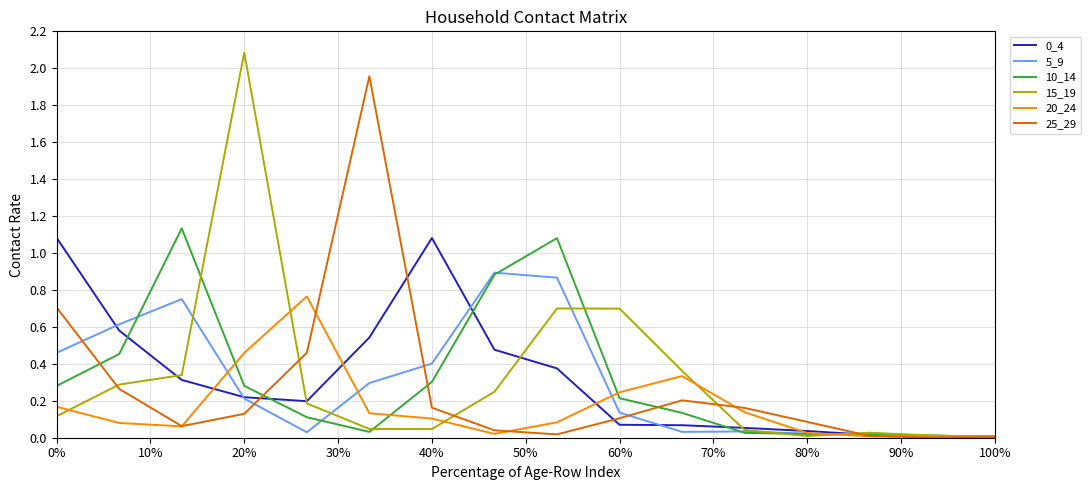

At which category is the sum across all series the highest?

20%